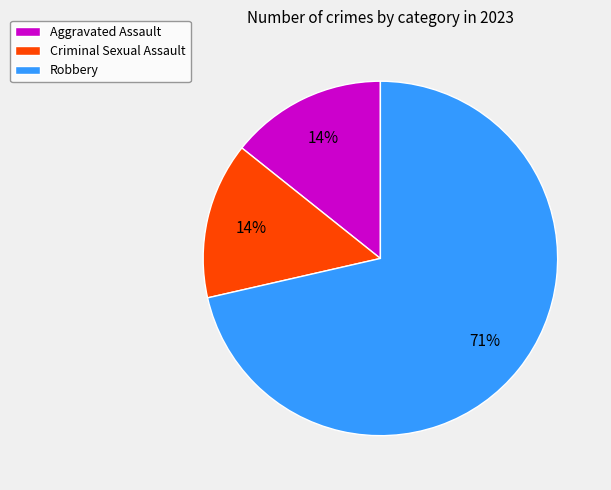

The Robbery slice represents 65% of the pie. True or false?

False